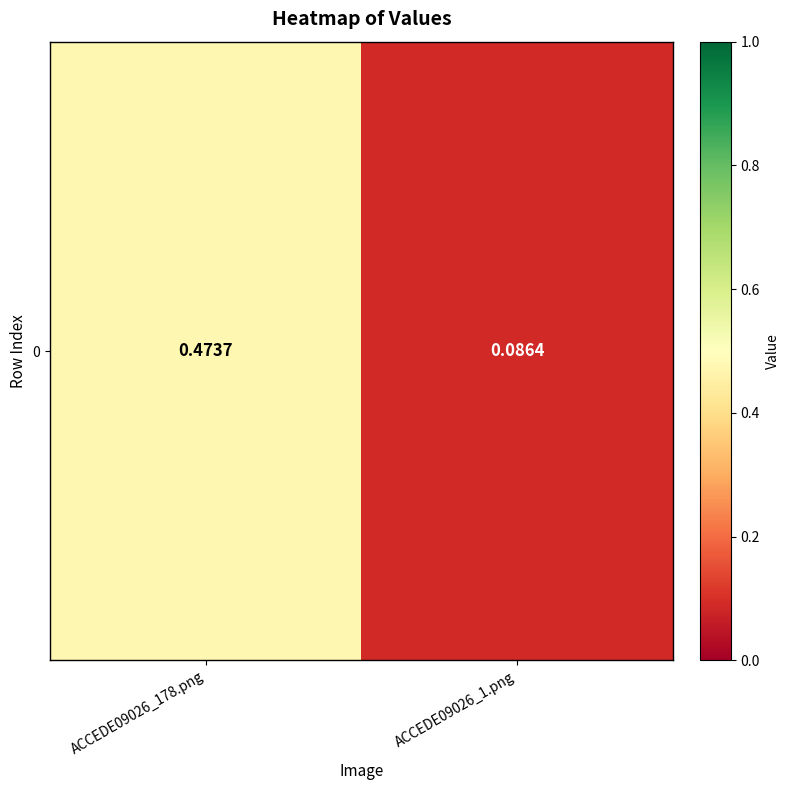

What is the sum of the values at ACCEDE09026_1.png and ACCEDE09026_178.png?

0.6